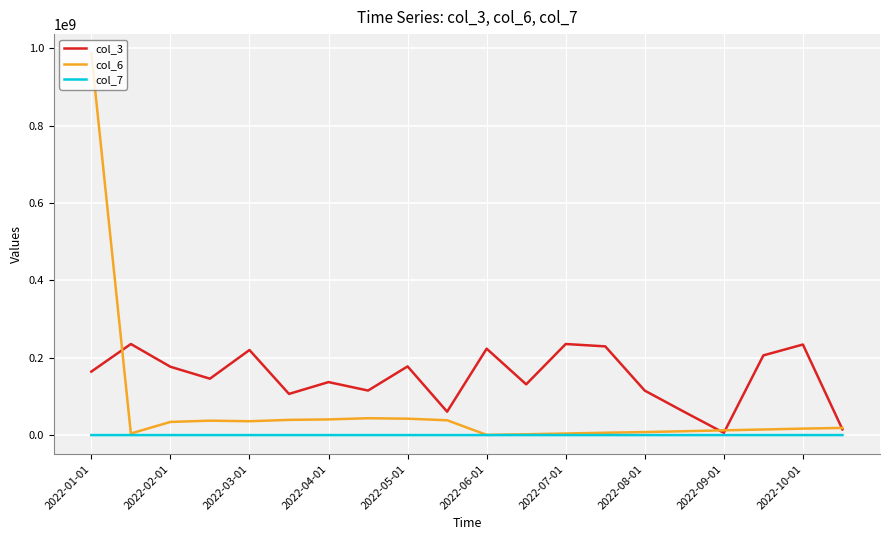

Which series has the widest spread of values?

col_6